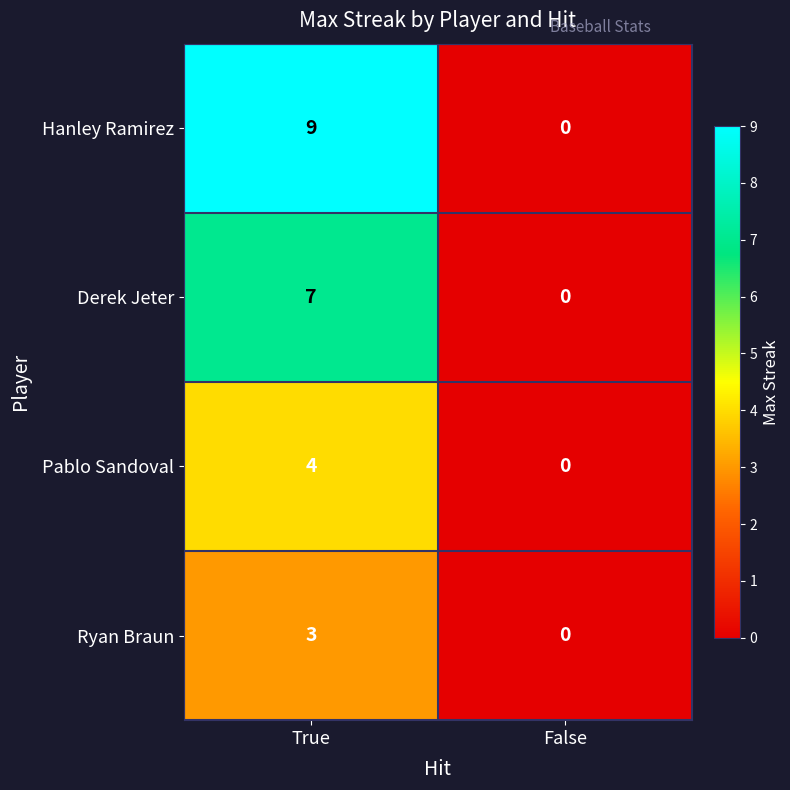

How many series are shown in this chart?

4